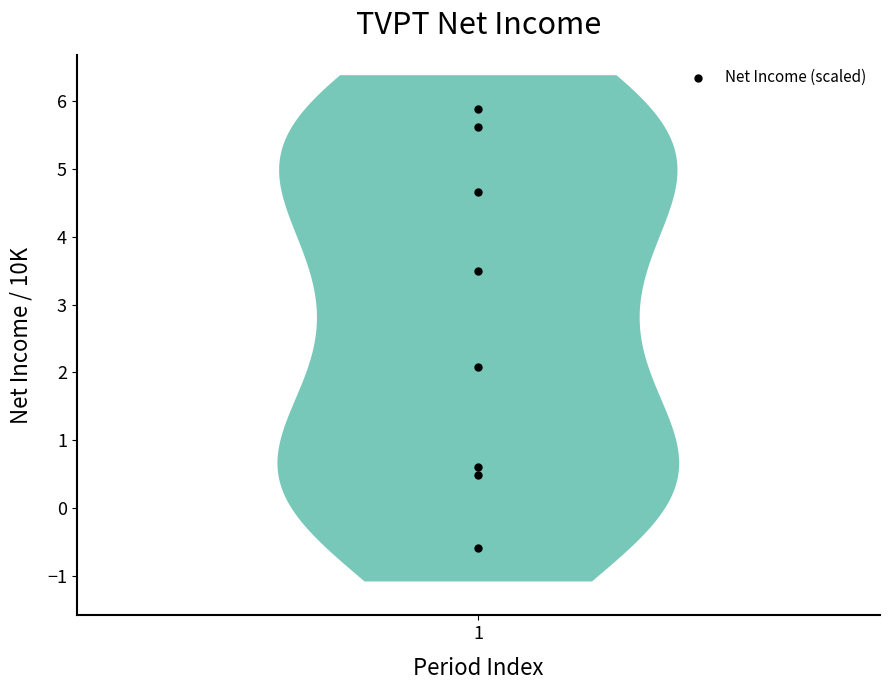

What is the average X value?

1.0